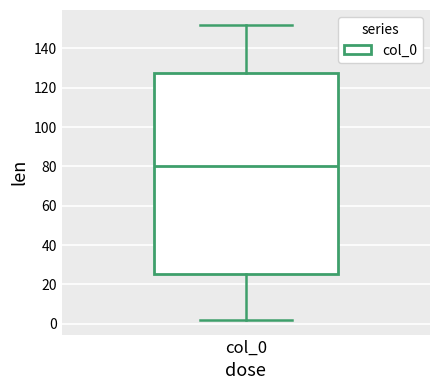

Read this box plot against the y-axis: the position of the median line, the range covered by the box, and the ends of both whiskers. The values are not printed on the chart, so give them approximately, as read against the axis.

median 80, box 26 to 128, whiskers 2 to 152